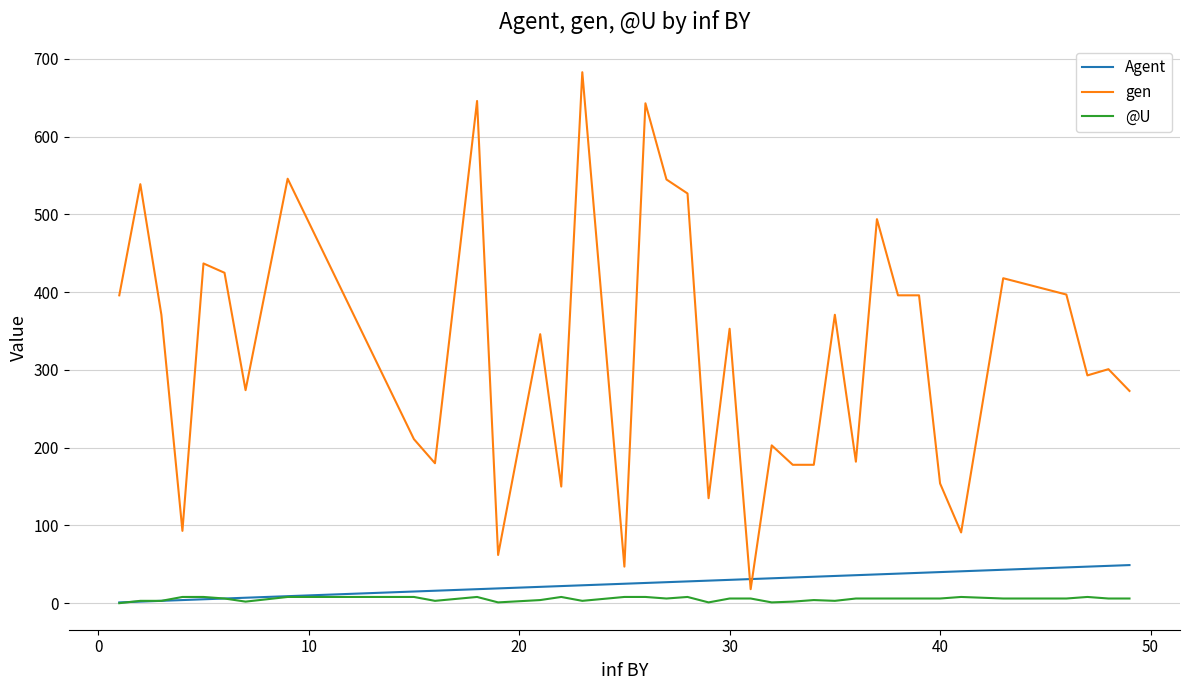

What is the maximum value for gen?

683